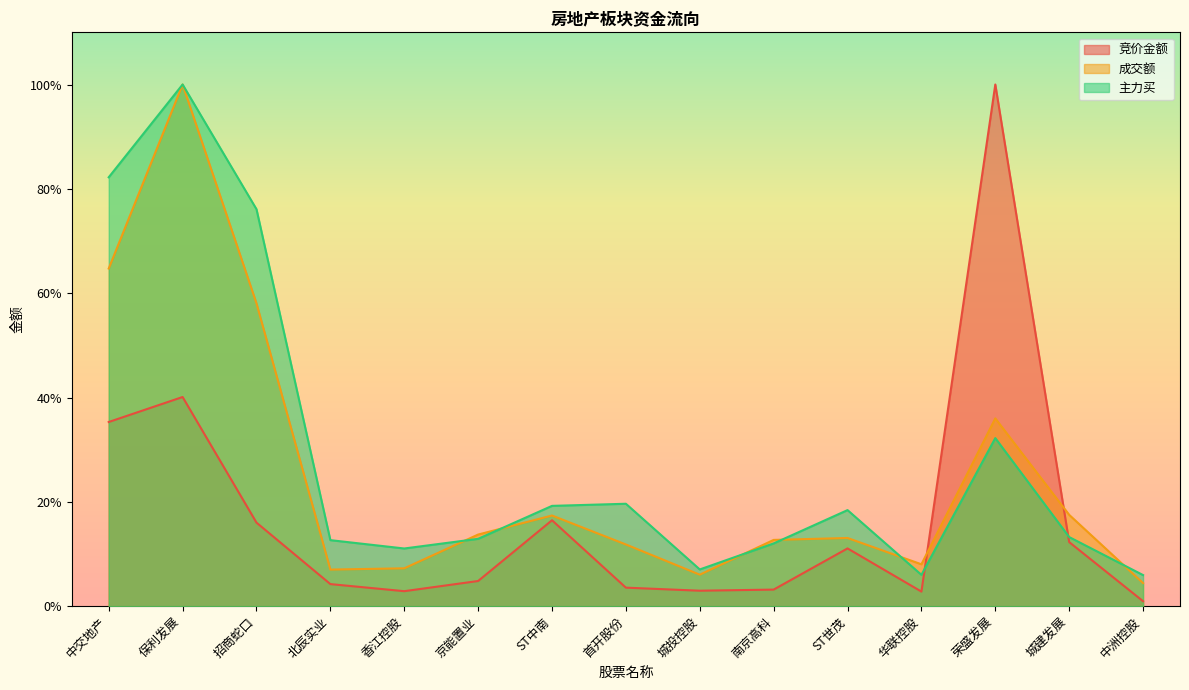

The 主力买 series shows 0.1 at 南京高科. True or false?

True